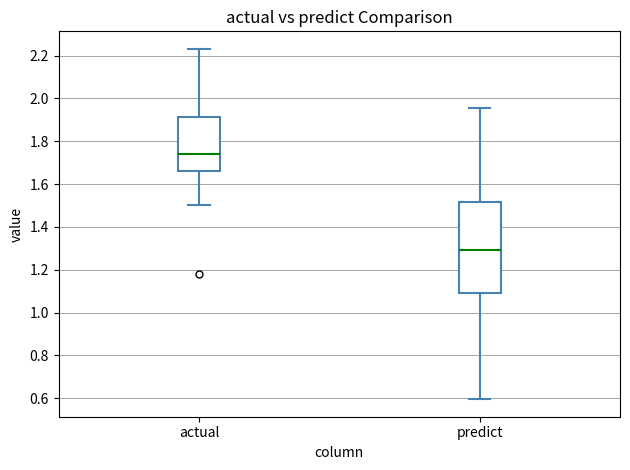

Reading left to right, read every box against the y-axis: the position of its median line, the range the box covers, and the ends of its whiskers. The values are not printed on the chart, so give them approximately, as read against the axis.

actual: median 1.74, box 1.66 to 1.92, whiskers 1.50 to 2.24
predict: median 1.30, box 1.08 to 1.52, whiskers 0.60 to 1.96